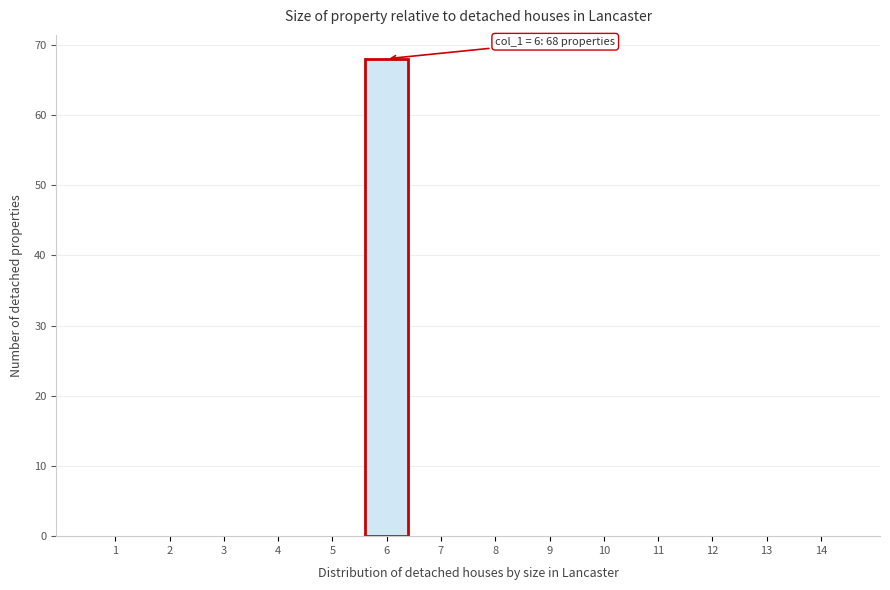

Reading right to left, what are all the values shown in this chart?

14=0	13=0	12=0	11=0	10=0	9=0	8=0	7=0	6=68	5=0	4=0	3=0	2=0	1=0